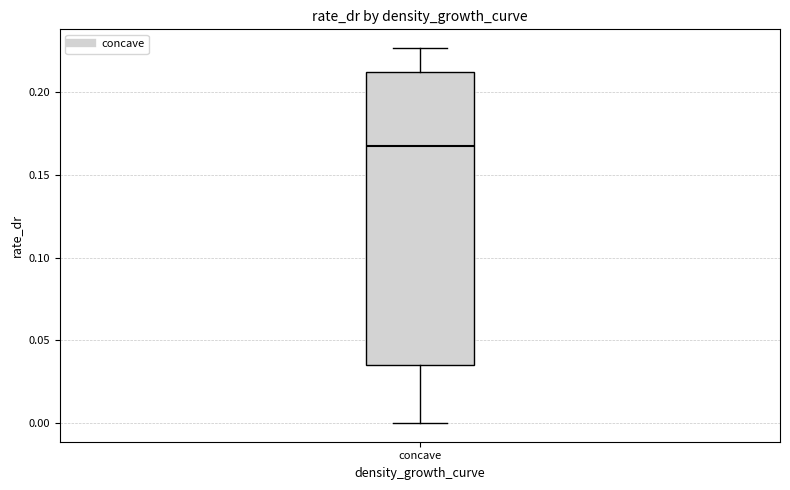

Transcribe this box plot: give where the median line is, the range the box spans, and where the two whiskers end, as read against the y-axis. The values are not printed on the chart, so give them approximately, as read against the axis.

median 0.170, box 0.035 to 0.210, whiskers 0.000 to 0.225